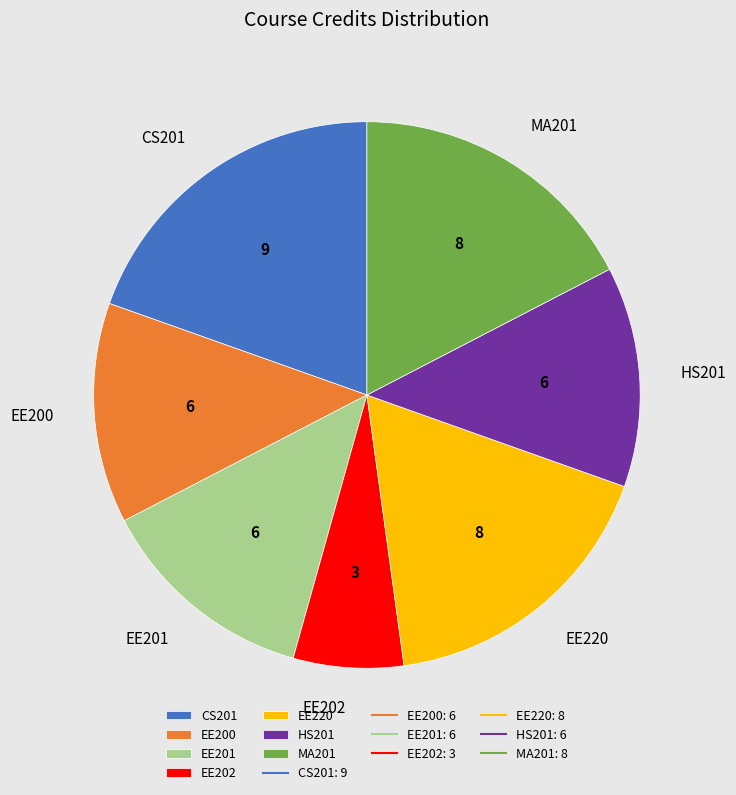

Does EE200 account for over 50% of the chart?

No